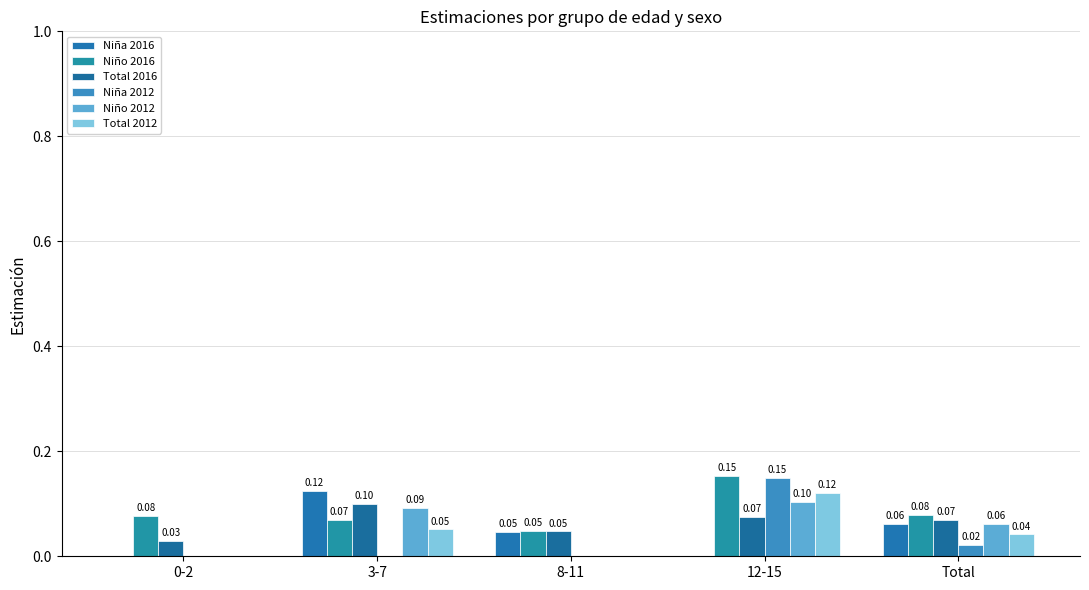

What is the difference between the maximum and minimum values in the Total 2012 series?

0.1